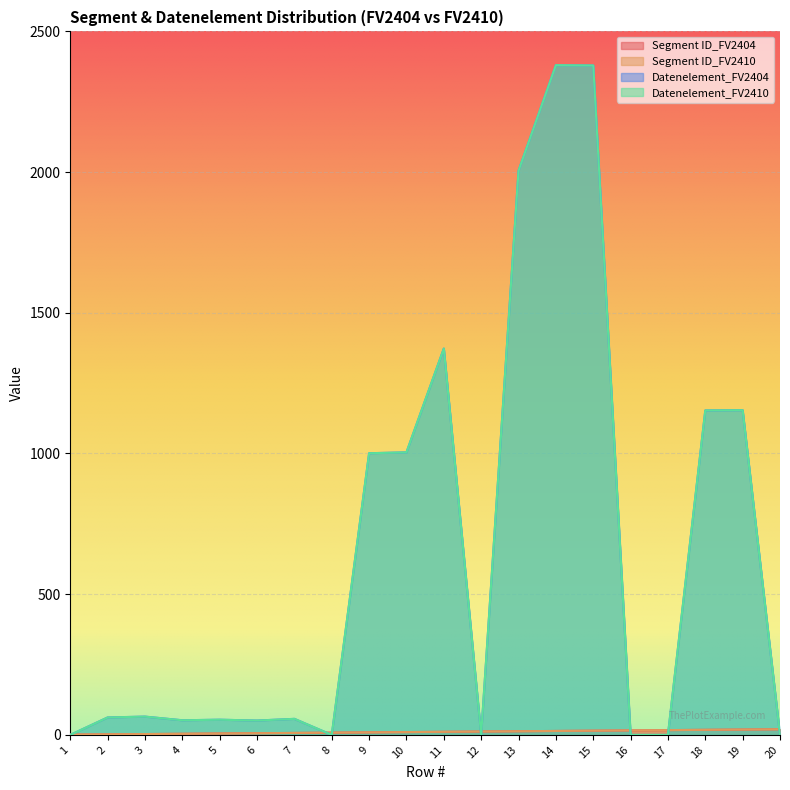

Where is Datenelement_FV2404 nearest to the value 1190?

19